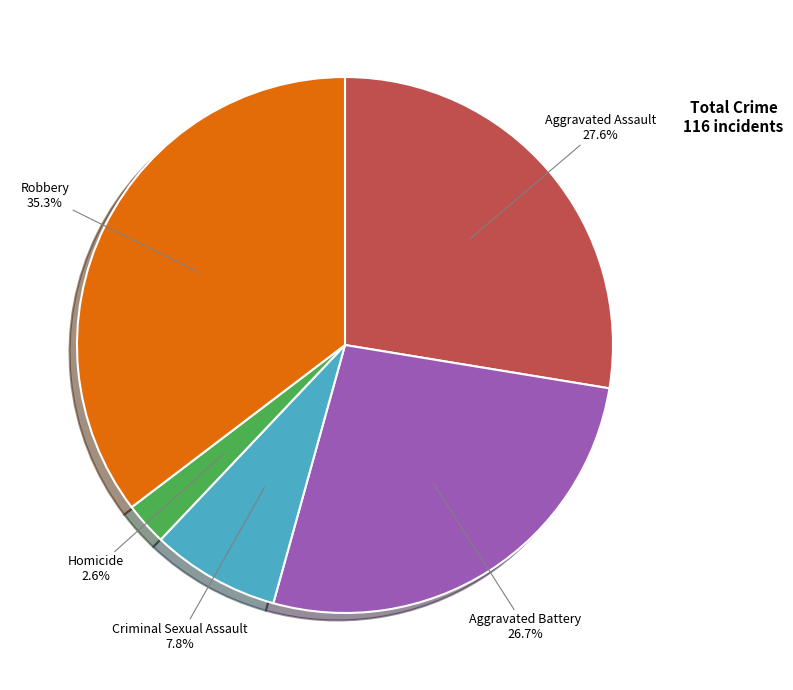

How many segments does this pie chart have?

5